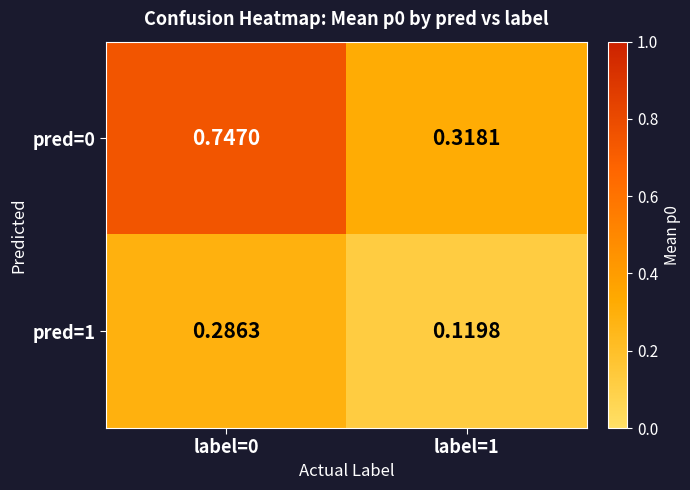

Is the value of pred=0 at label=1 greater than the value of pred=1 at label=0?

Yes